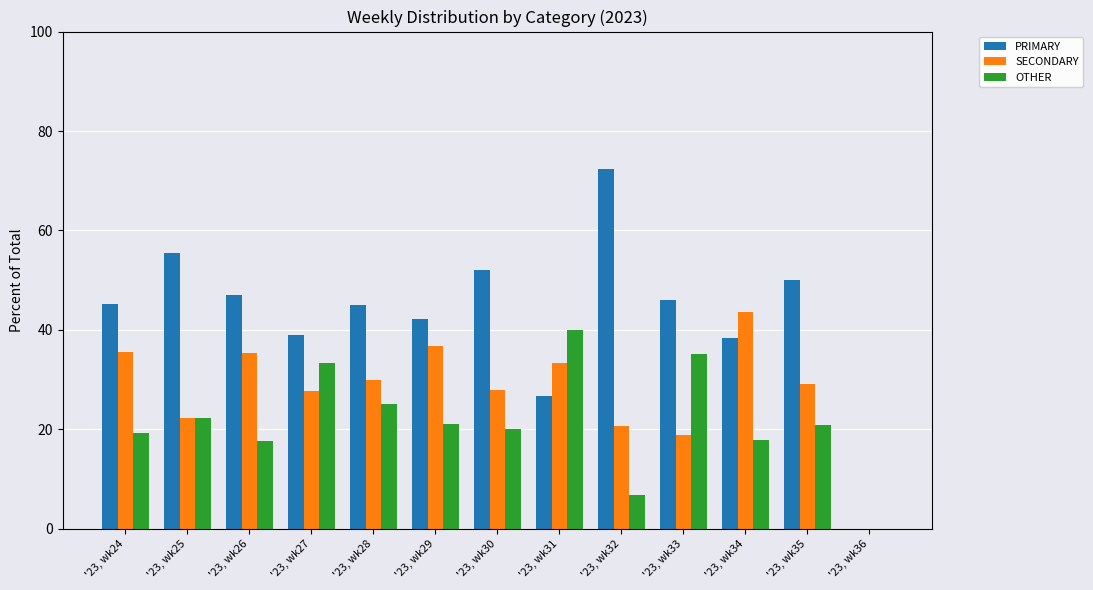

Count the number of data series in this chart.

3